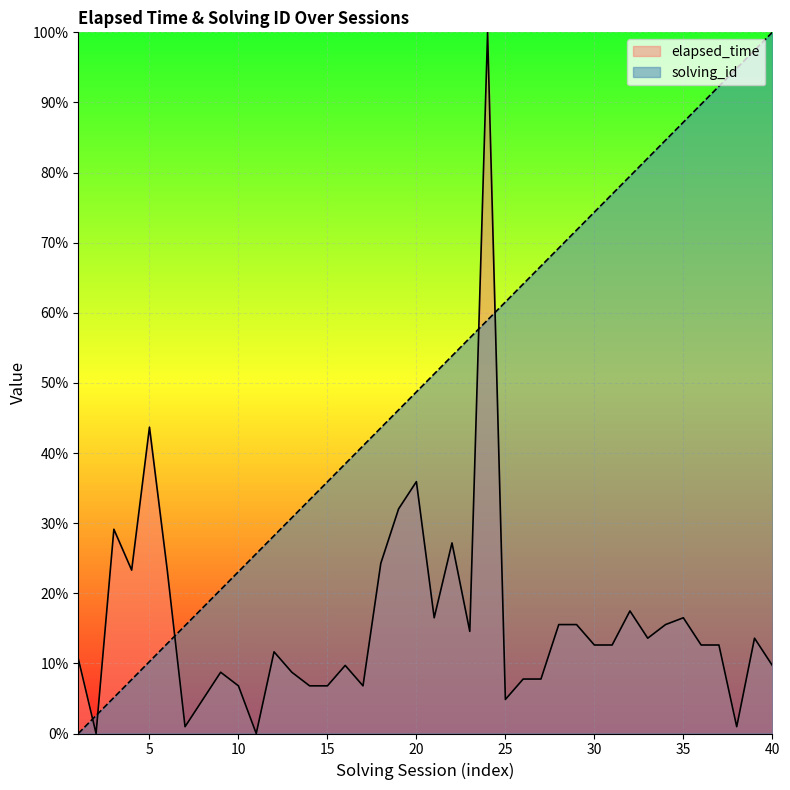

How many data points in solving_id are less than 51?

20